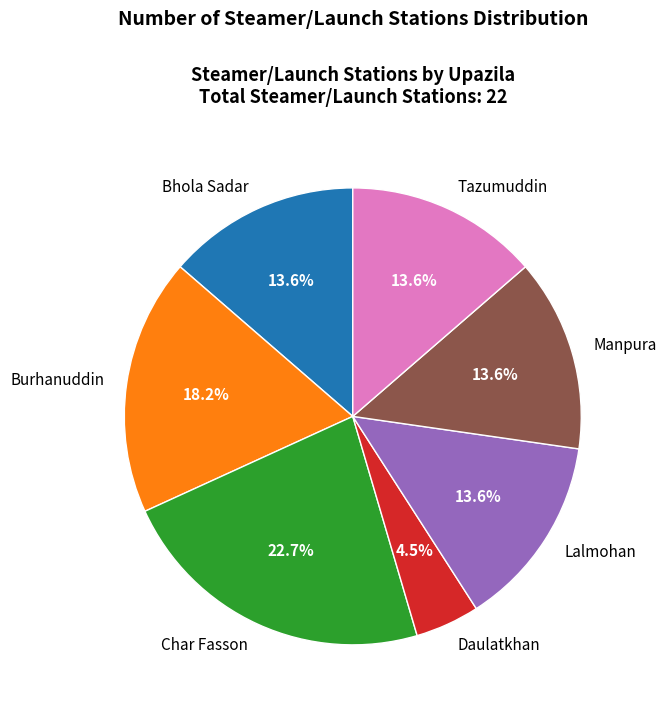

How many slices are in this pie chart?

7